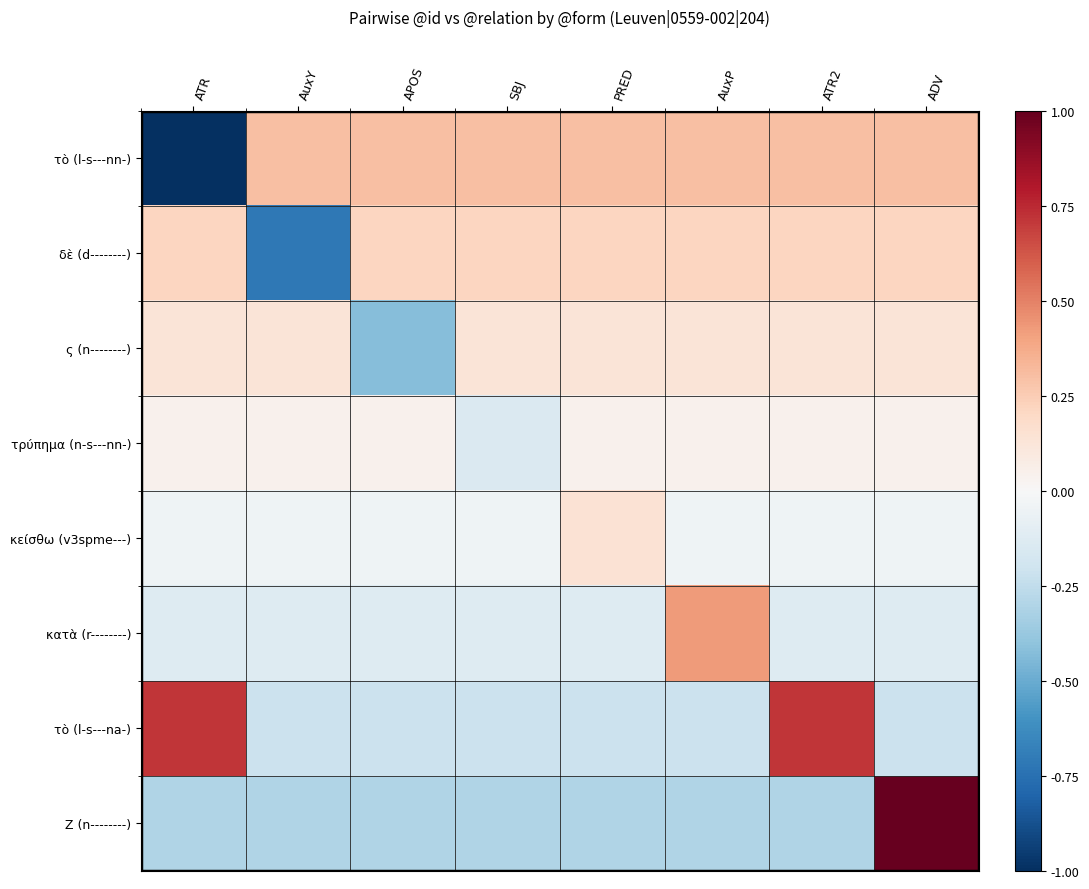

What is the maximum value shown in the chart?

1.0